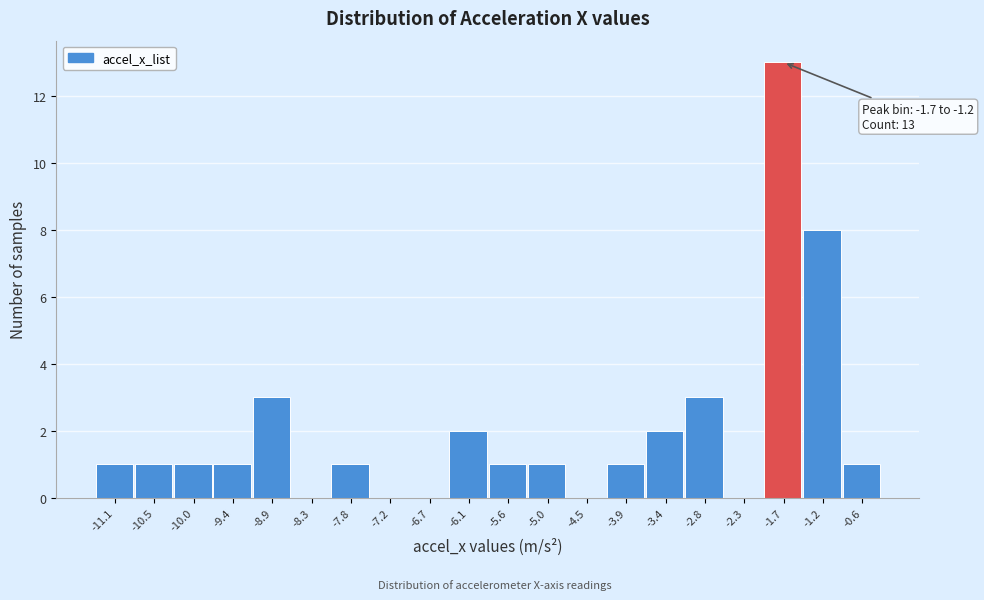

Reading left to right, what are all the values shown in this chart?

-11.1=1	-10.5=1	-10.0=1	-9.4=1	-8.9=3	-8.3=0	-7.8=1	-7.2=0	-6.7=0	-6.1=2	-5.6=1	-5.0=1	-4.5=0	-3.9=1	-3.4=2	-2.8=3	-2.3=0	-1.7=13	-1.2=8	-0.6=1